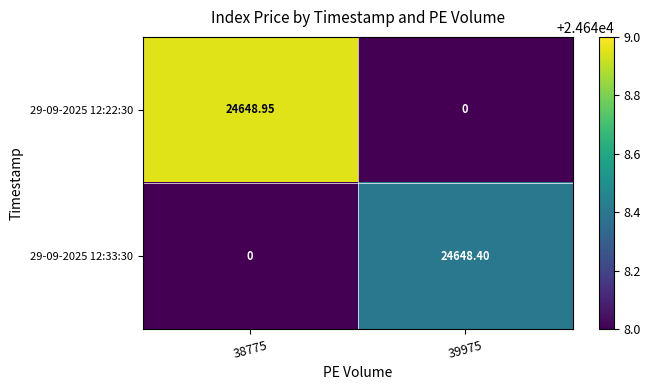

Is the value of 29-09-2025 12:22:30 at 38775 greater than the value of 29-09-2025 12:33:30 at 38775?

Yes